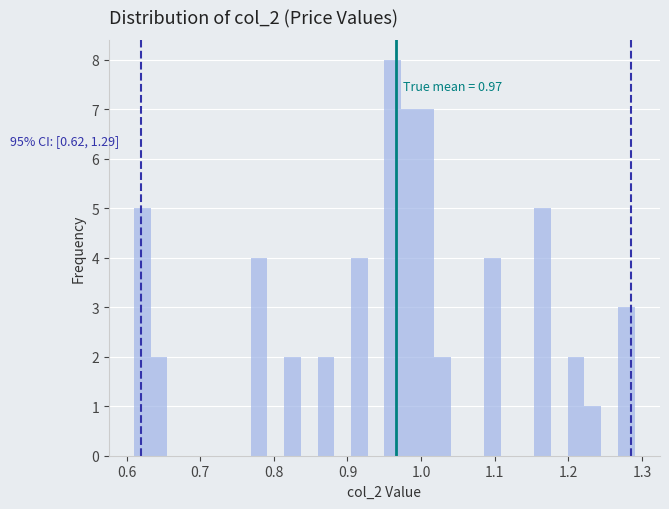

Read against the x-axis, roughly where is the centre of the tallest bar?

0.96